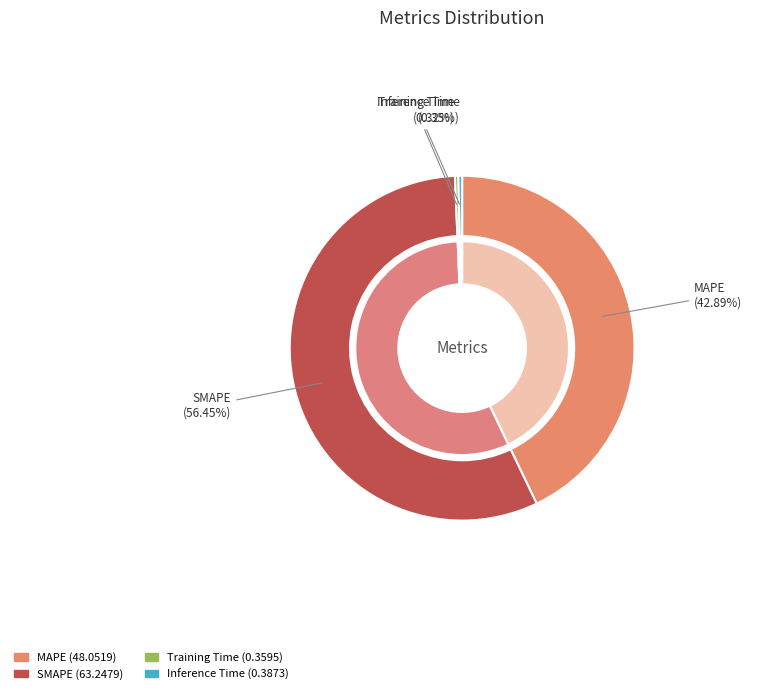

What is the change in value from MAPE to SMAPE?

+15.2